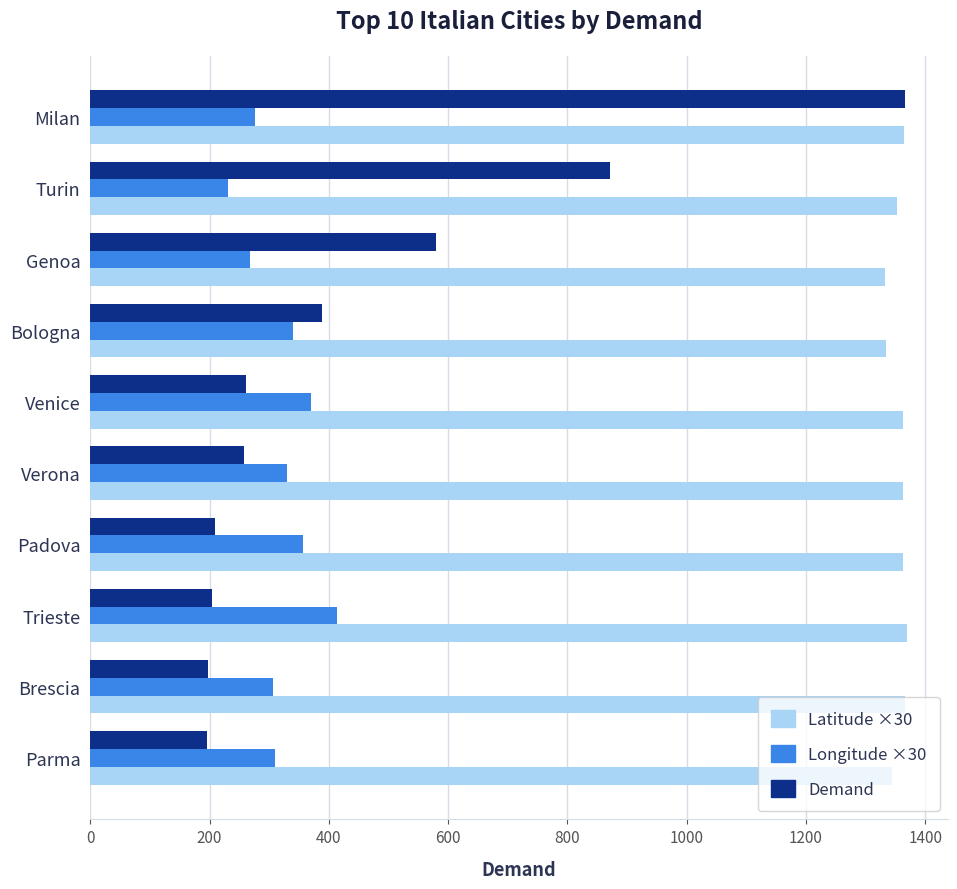

Is it true that Demand equals 277.6 at Brescia?

False